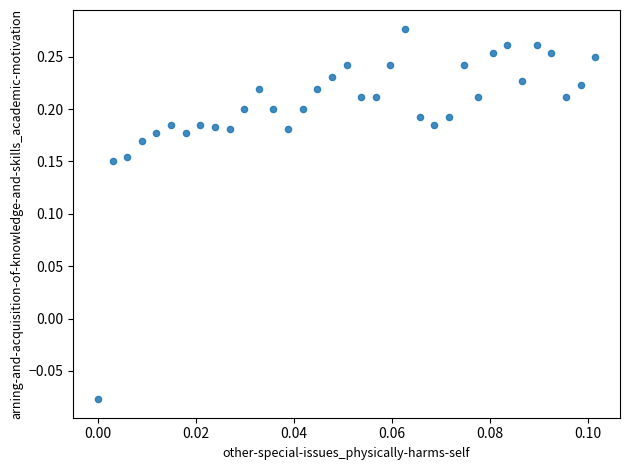

What is the range of Y values (max minus min)?

0.4